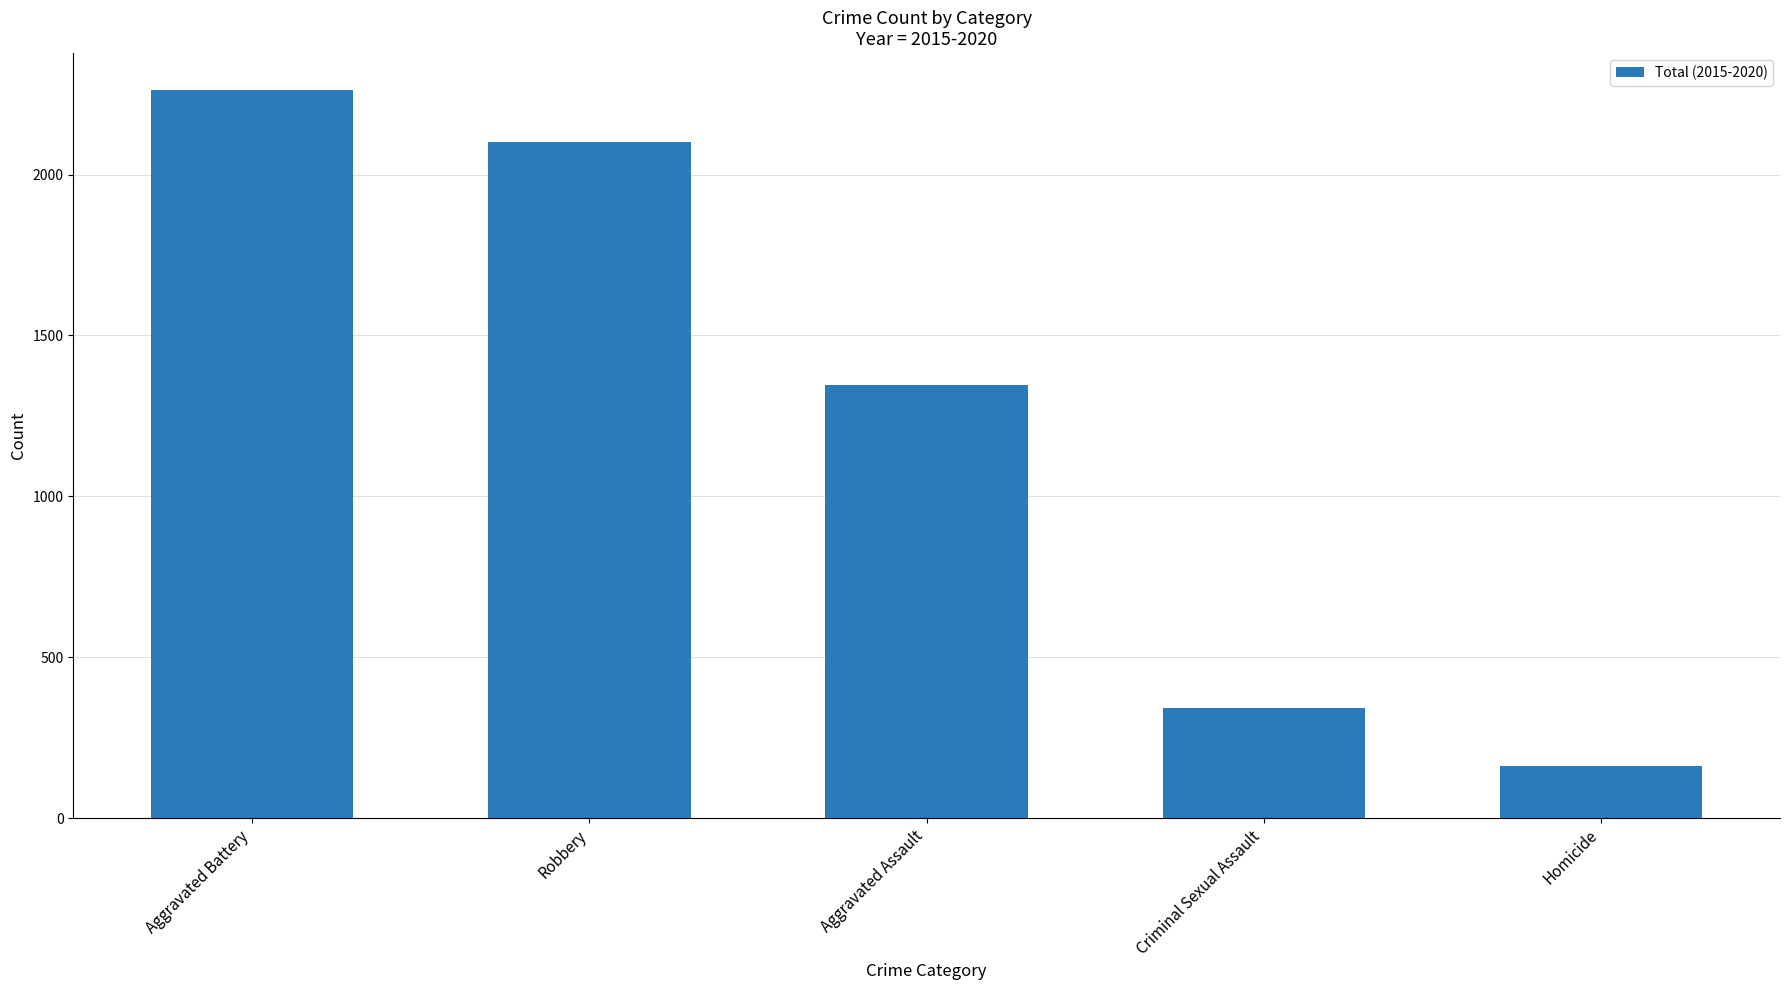

Reading left to right, transcribe all the data shown in this chart.

Aggravated Battery=2264	Robbery=2102	Aggravated Assault=1345	Criminal Sexual Assault=342	Homicide=162